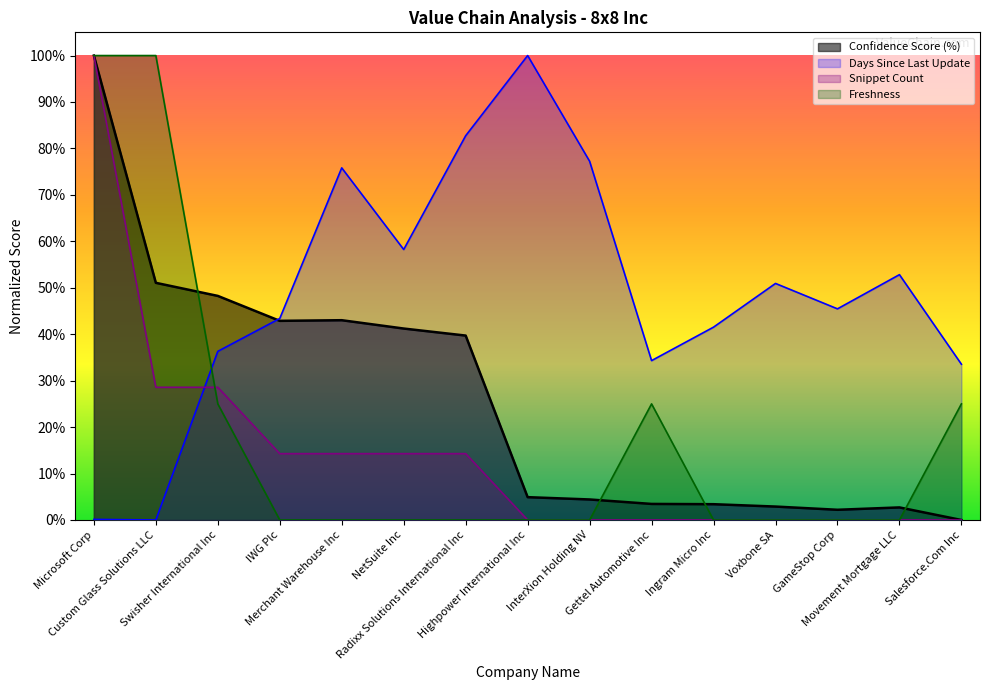

How many interior local valleys does the Confidence Score (%) series have?

2